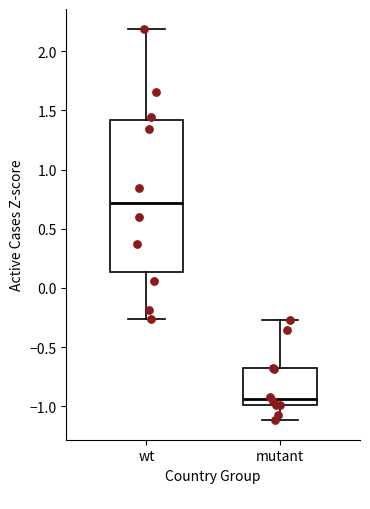

Which box's median line is the highest?

wt